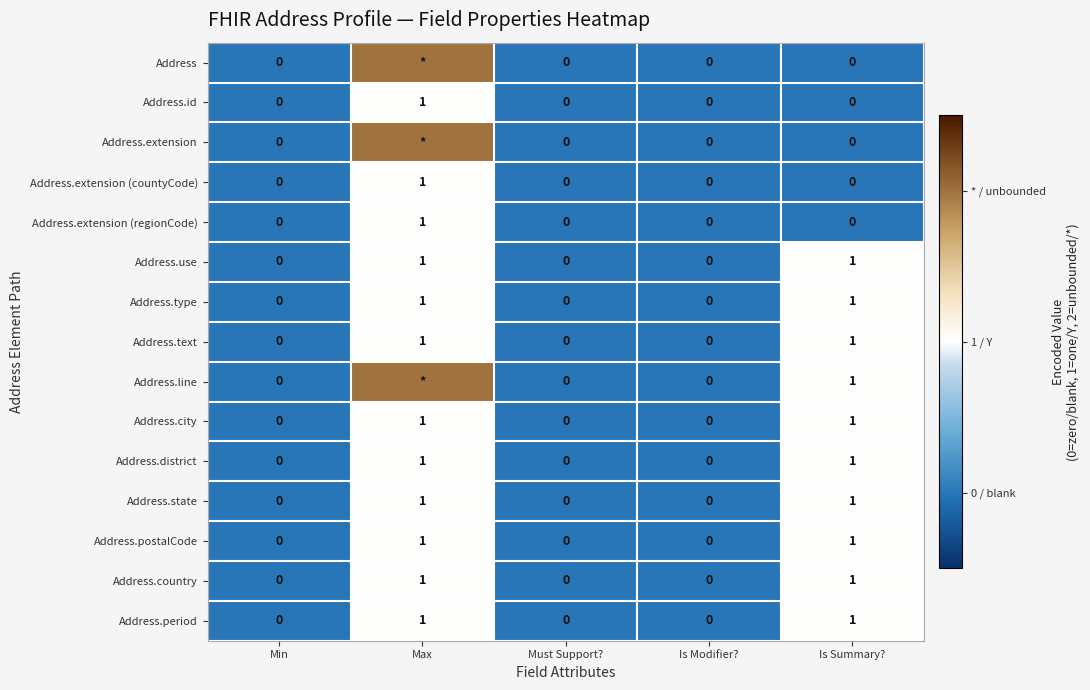

Between Min and Max, which is larger?

Max